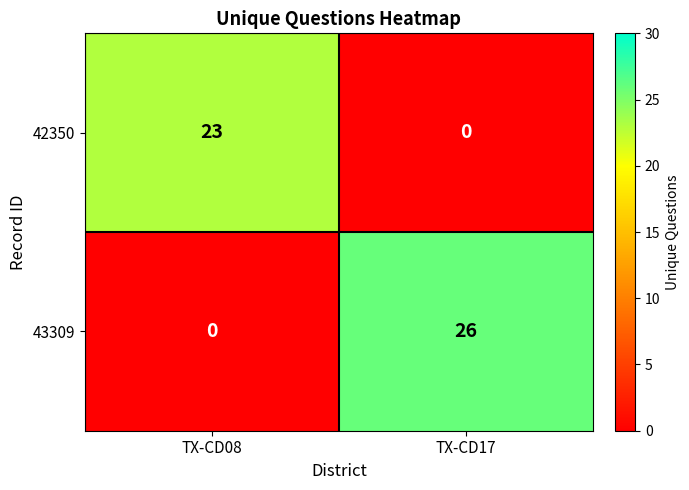

Which series changed the most between TX-CD08 and TX-CD17?

43309